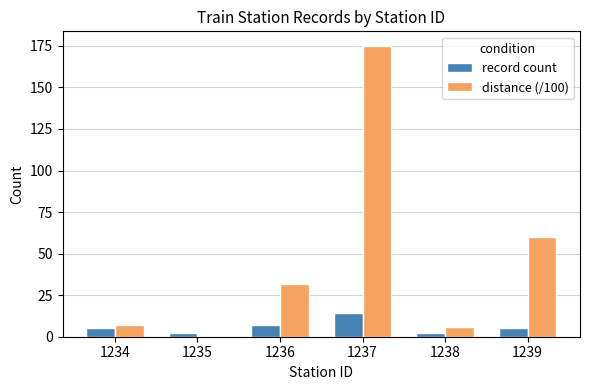

How many series are shown in this chart?

2